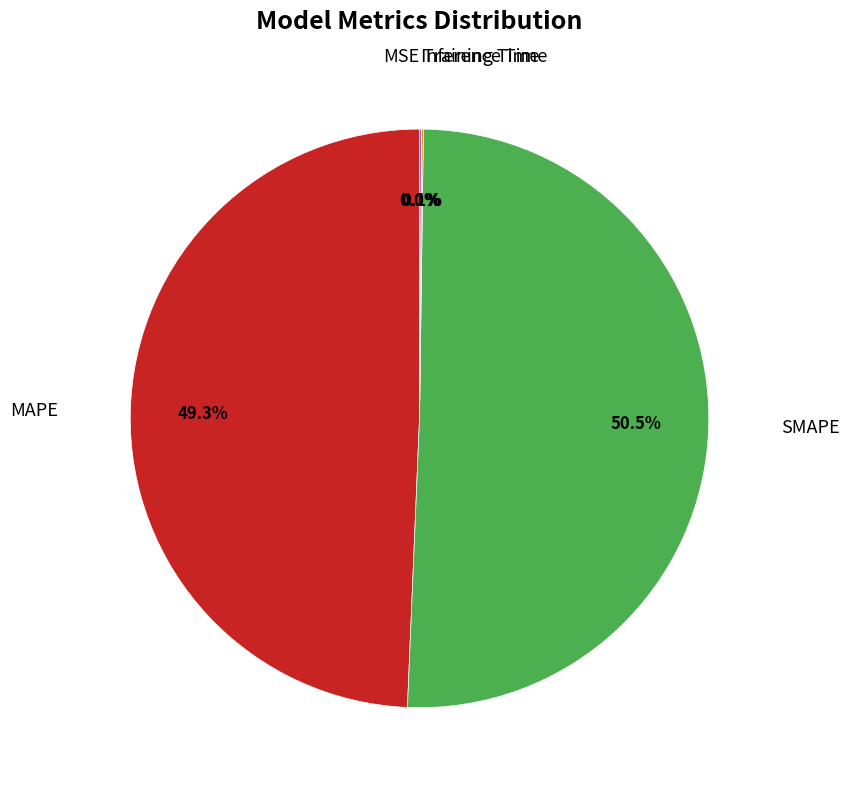

Does any single category account for the majority?

Yes